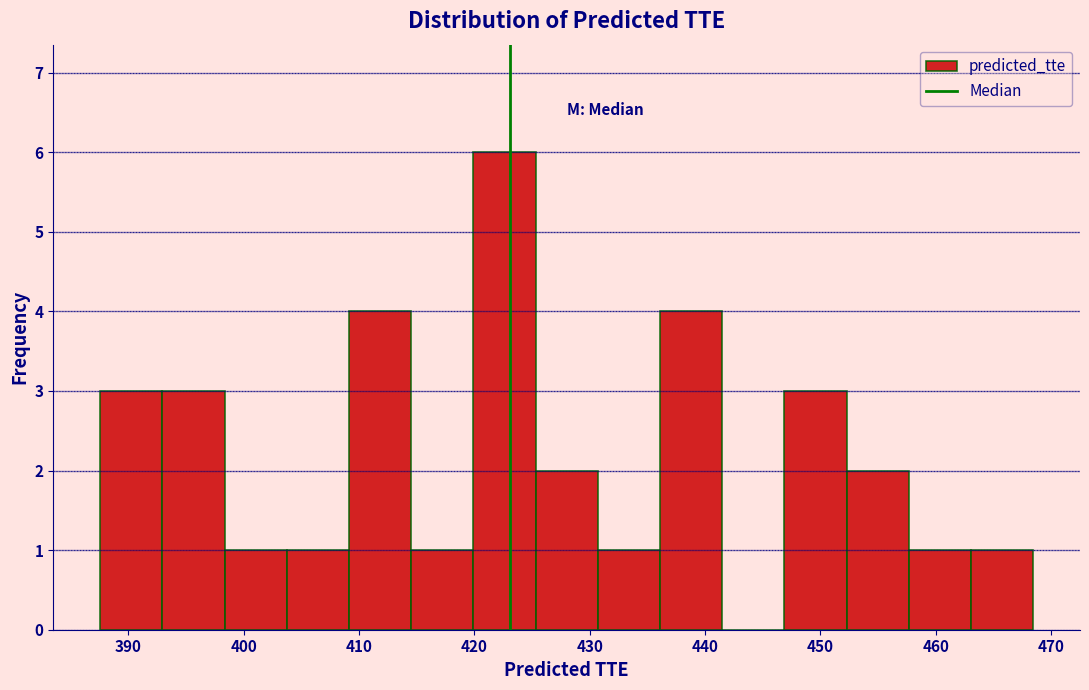

Reading left to right, list every bar in this chart as the range it spans on the x-axis followed by its height. Neither the bar edges nor the heights are printed on the chart, so give them approximately, as read against the axes.

388 to 393: 3
393 to 398: 3
398 to 404: 1
404 to 409: 1
409 to 415: 4
415 to 420: 1
420 to 425: 6
425 to 431: 2
431 to 436: 1
436 to 441: 4
441 to 447: 0
447 to 452: 3
452 to 458: 2
458 to 463: 1
463 to 468: 1